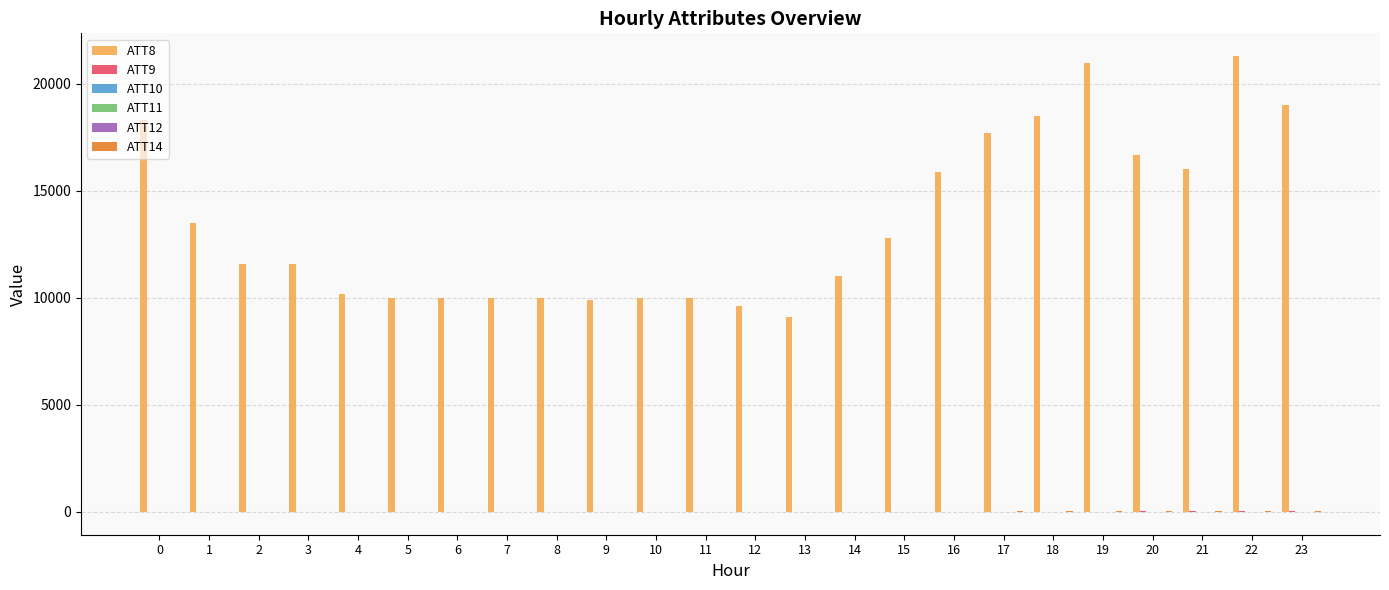

What is the maximum value shown in the chart?

21300.0